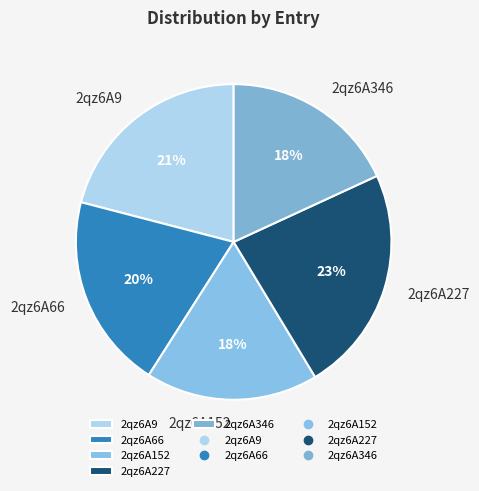

To the nearest percent, what portion does 2qz6A152 represent?

18%